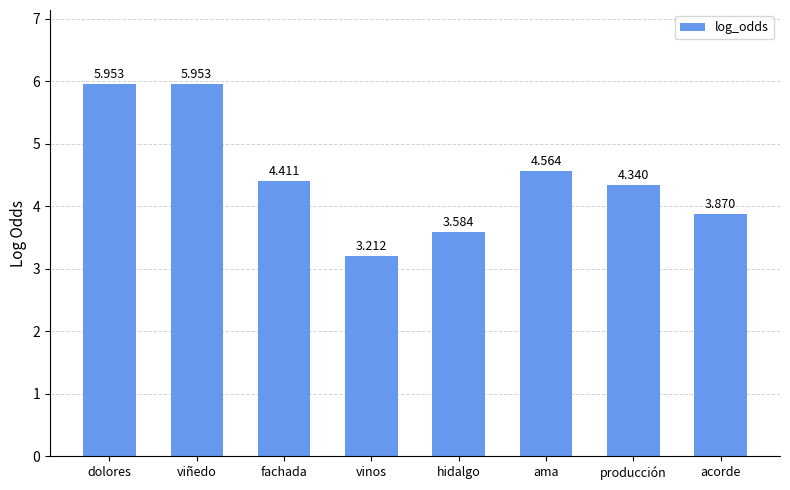

Which label corresponds to the smallest value in the chart?

vinos